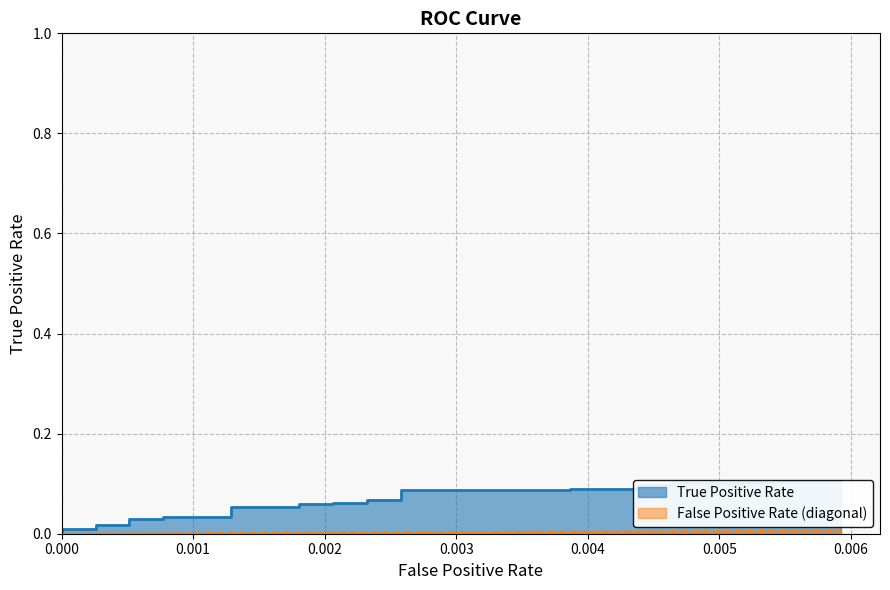

How many positive values does the True Positive Rate series have?

39